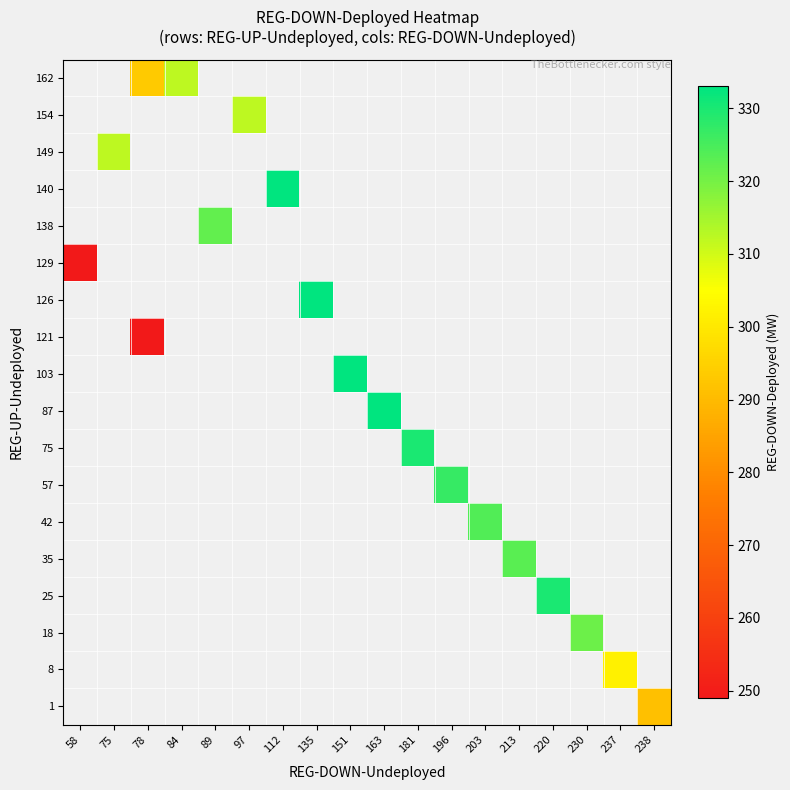

How many distinct data groups are displayed?

18